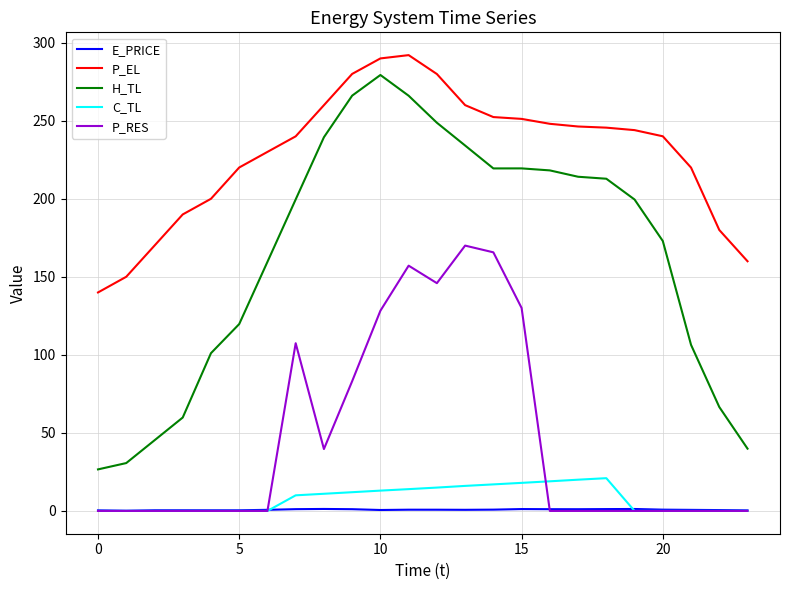

Which series has the widest spread of values?

H_TL